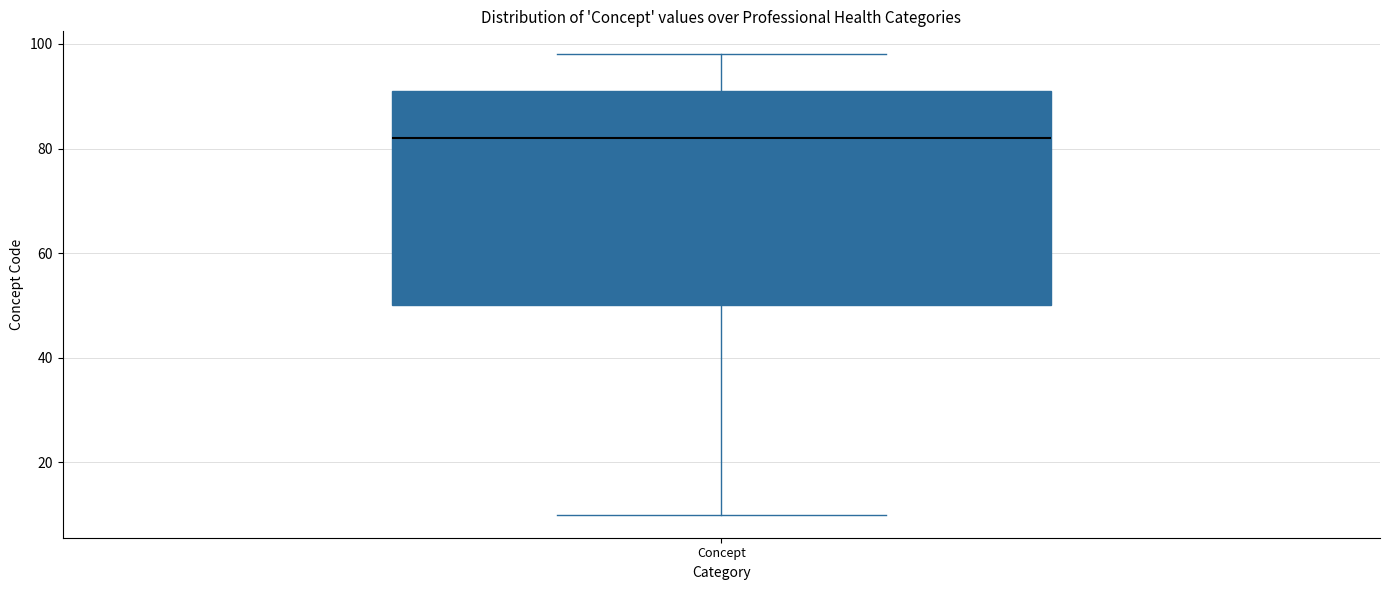

Read this box plot against the y-axis: the position of the median line, the range covered by the box, and the ends of both whiskers. The values are not printed on the chart, so give them approximately, as read against the axis.

median 82, box 50 to 92, whiskers 10 to 98